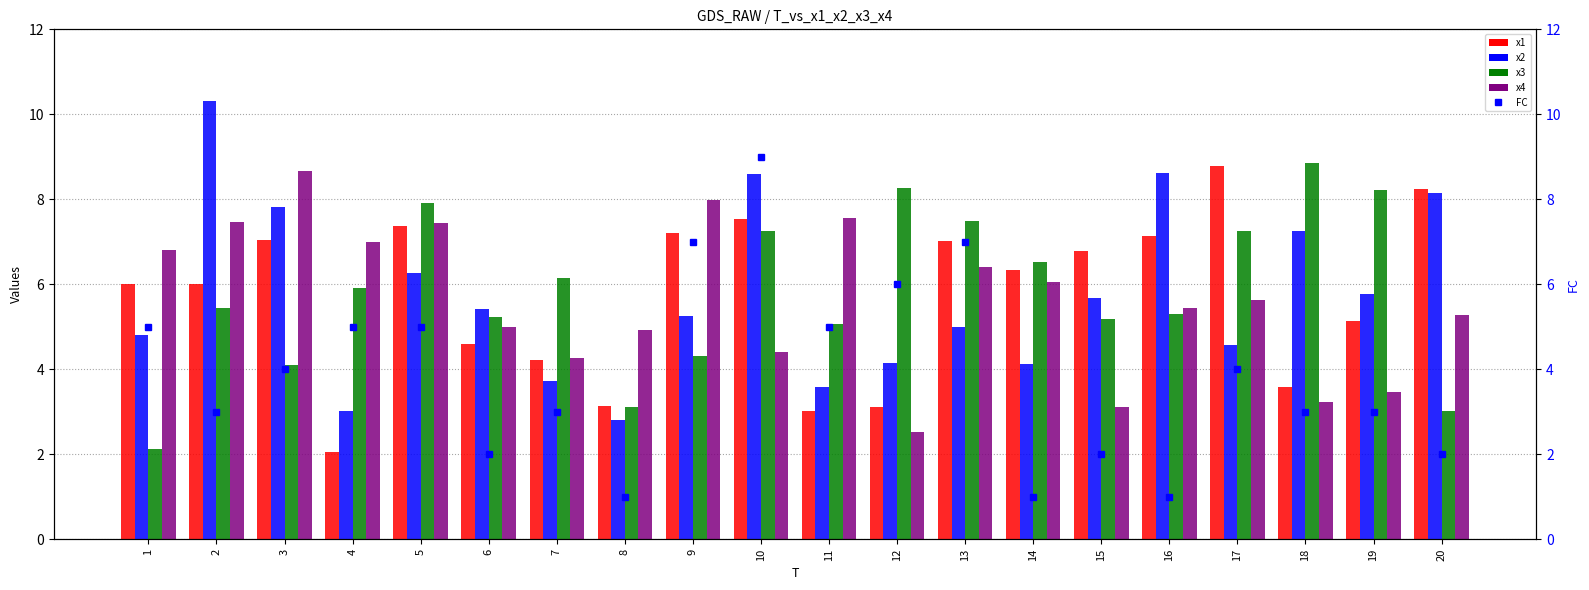

Rank the series by their maximum value, from highest to lowest.

x2, FC, x3, x1, x4